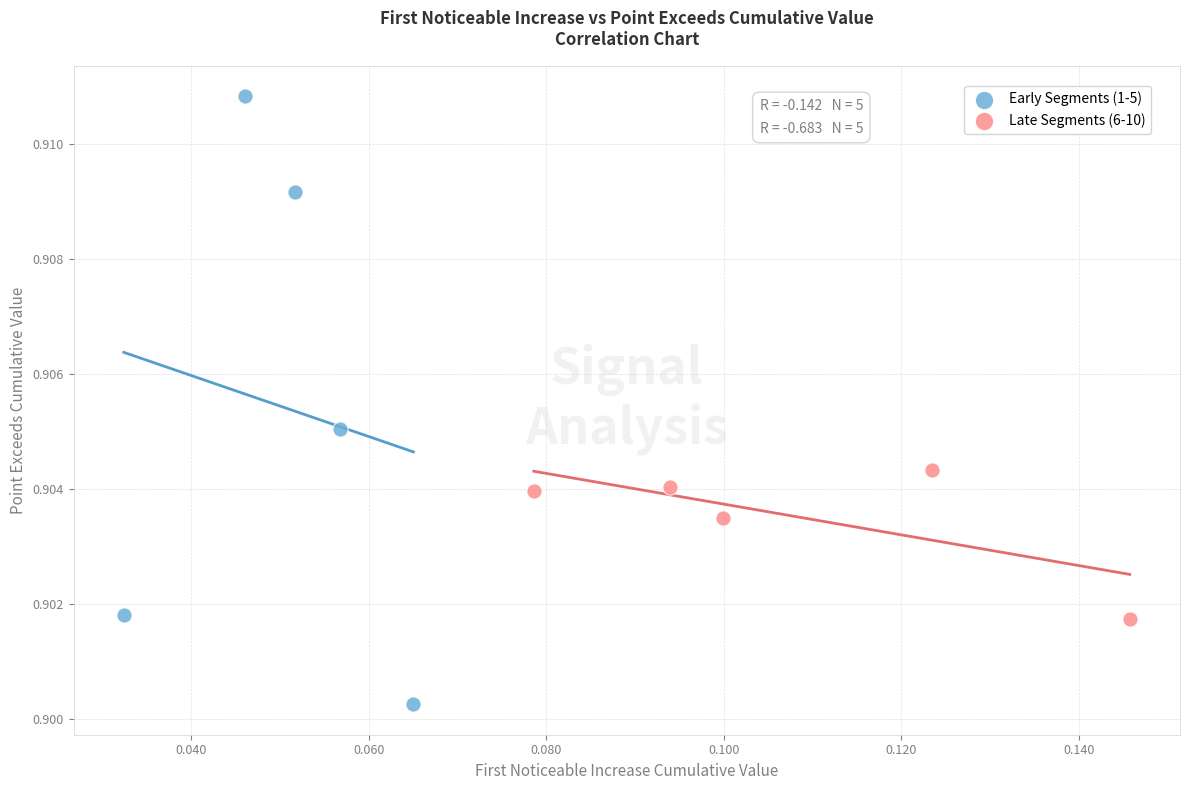

What are all the series names shown in the legend?

Early Segments (1-5), Late Segments (6-10)